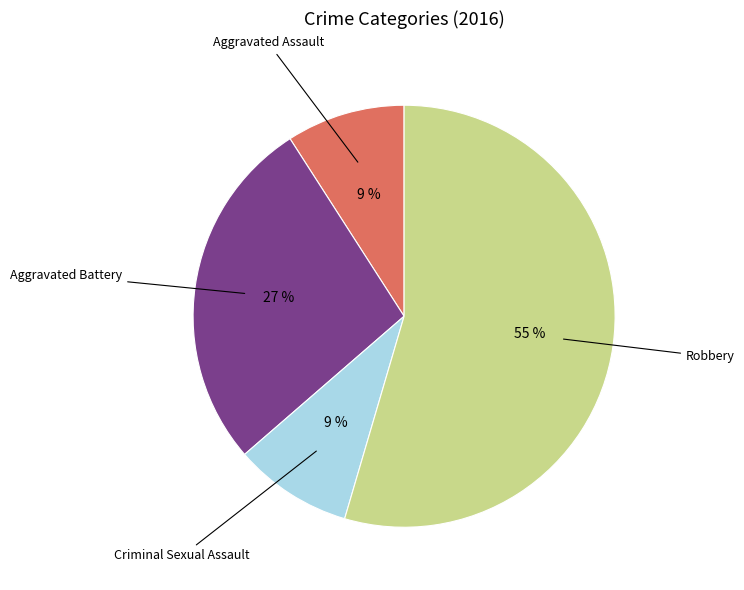

Is there any slice that represents more than half of the pie?

Yes